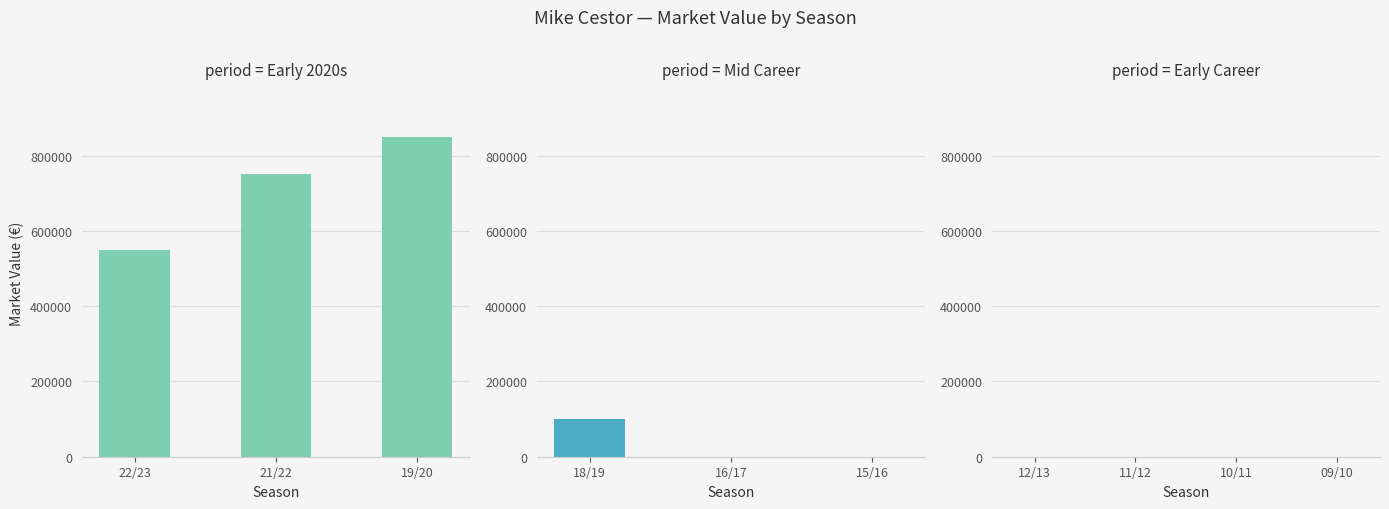

Are the bars horizontal?

No